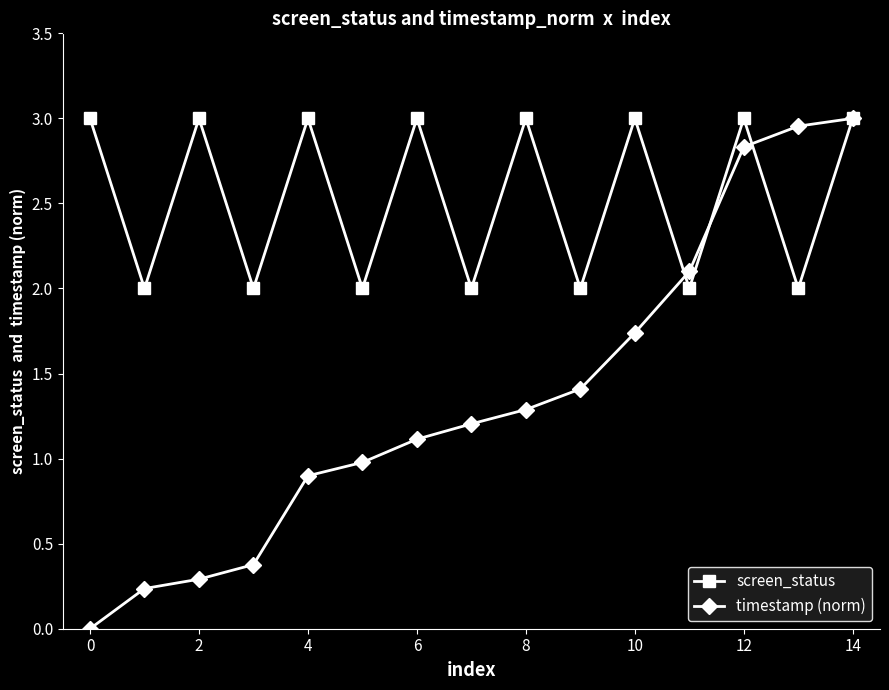

Which series has the largest total across all categories?

screen_status